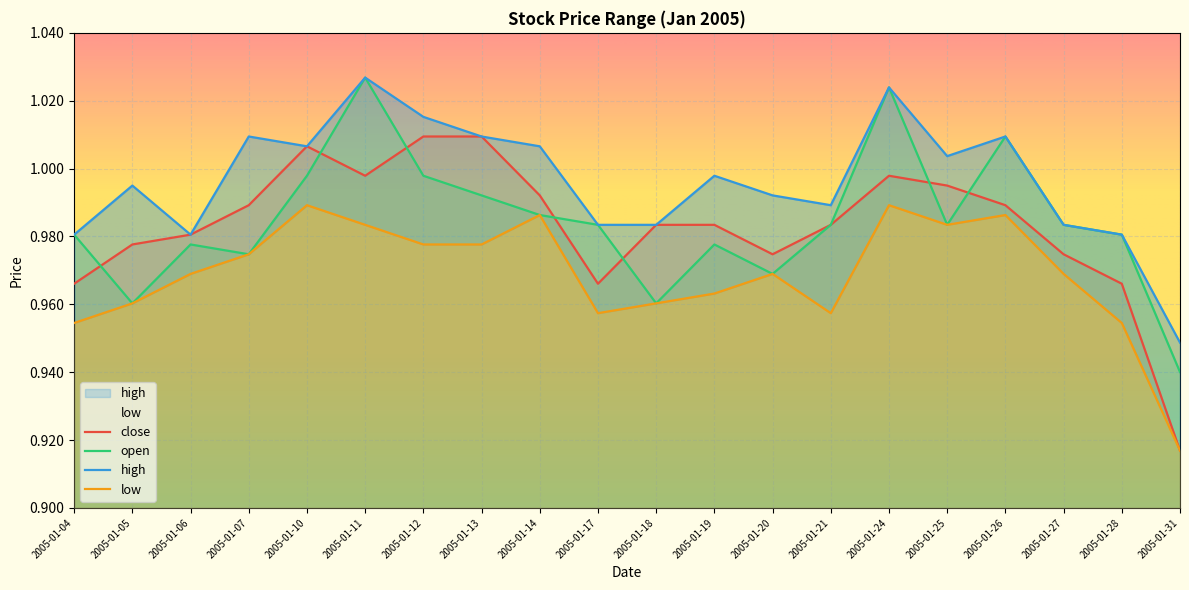

Which label corresponds to the smallest value in the chart?

2005-01-31